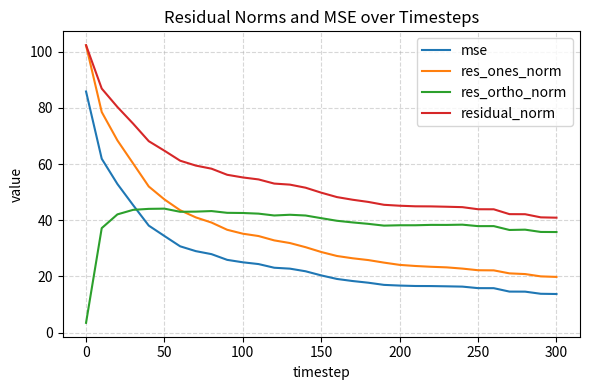

What is the minimum value for res_ones_norm?

19.8